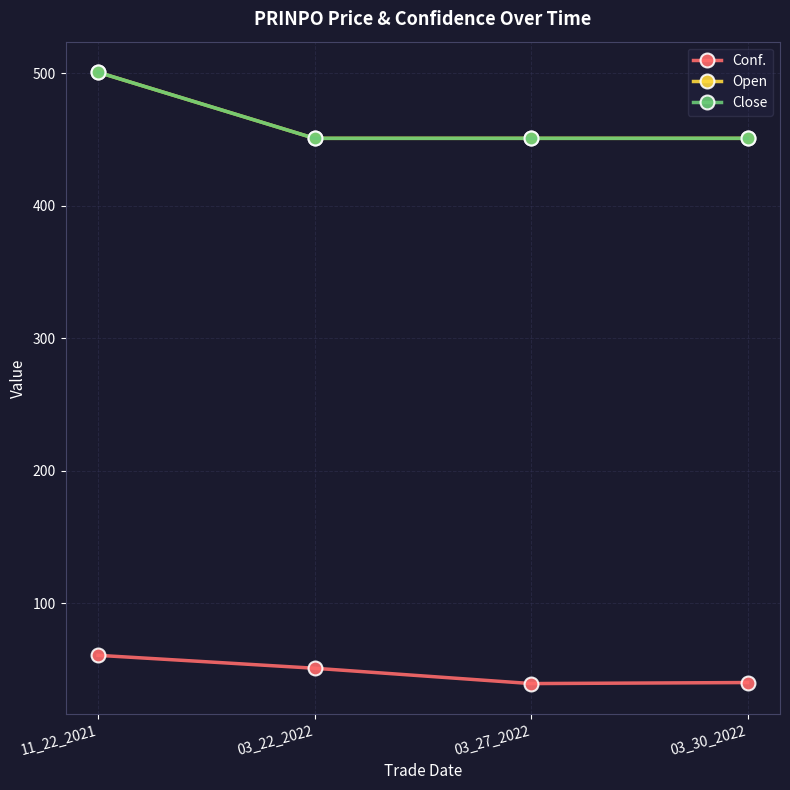

Is it true that Conf. equals 55.1 at 03_27_2022?

False